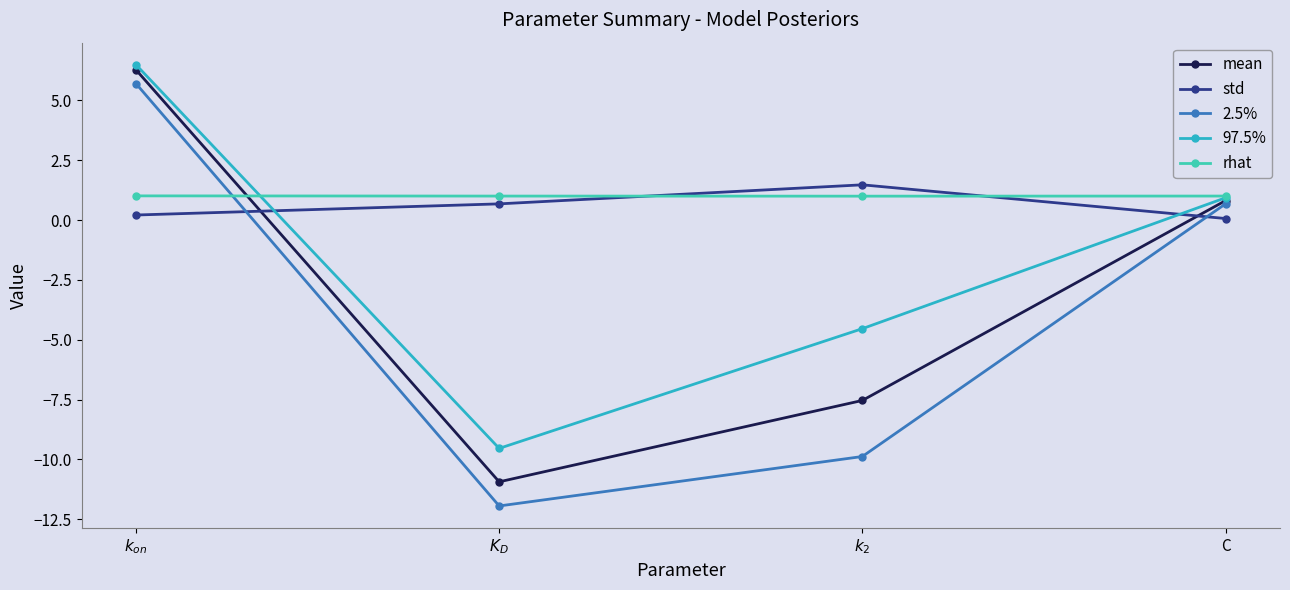

Which series has the widest spread of values?

2.5%